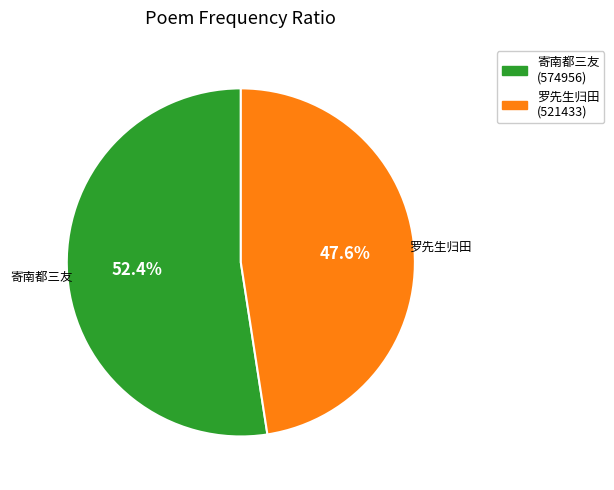

Is there any slice that represents more than half of the pie?

Yes